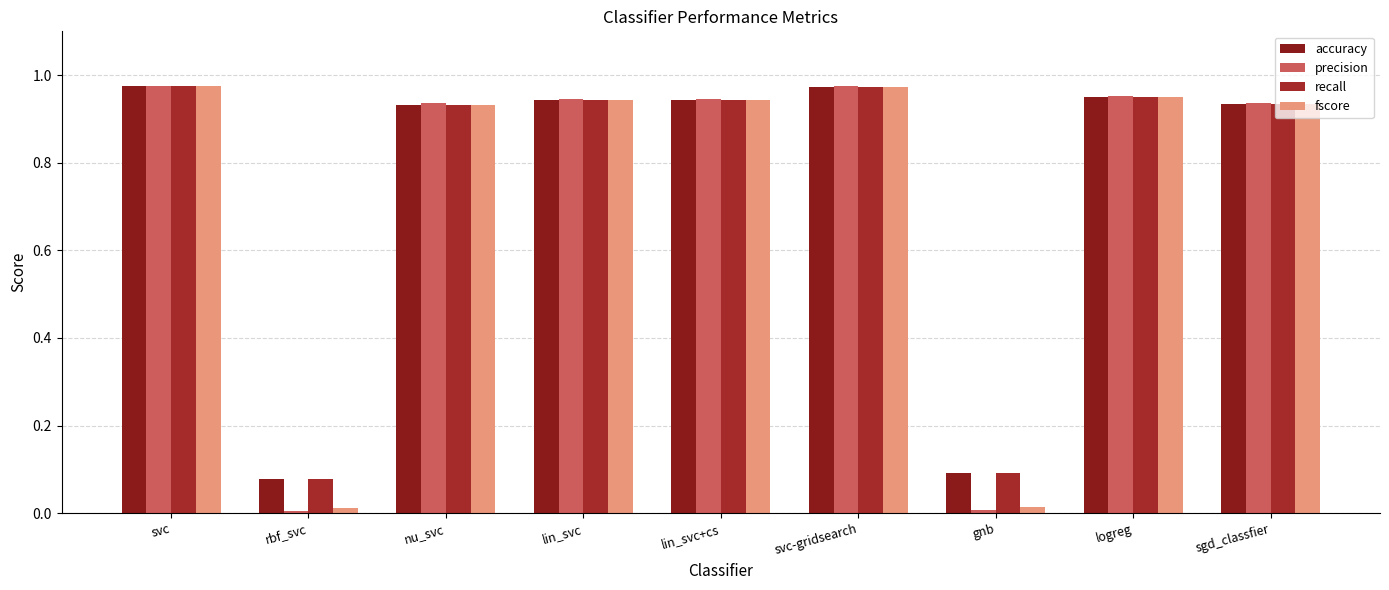

Read the precision value at lin_svc.

0.9